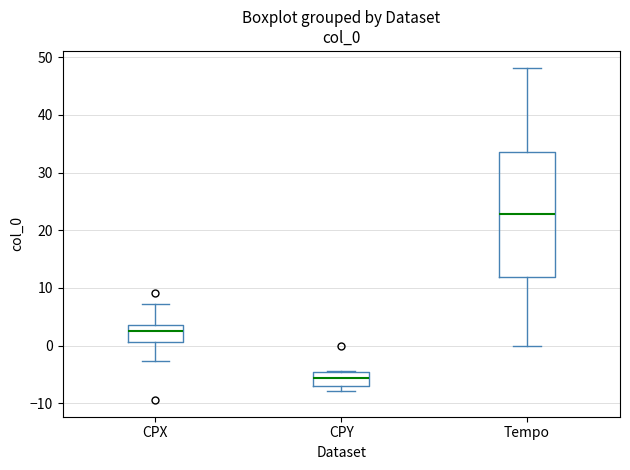

Which box is the tallest, from its lower edge to its upper edge?

Tempo